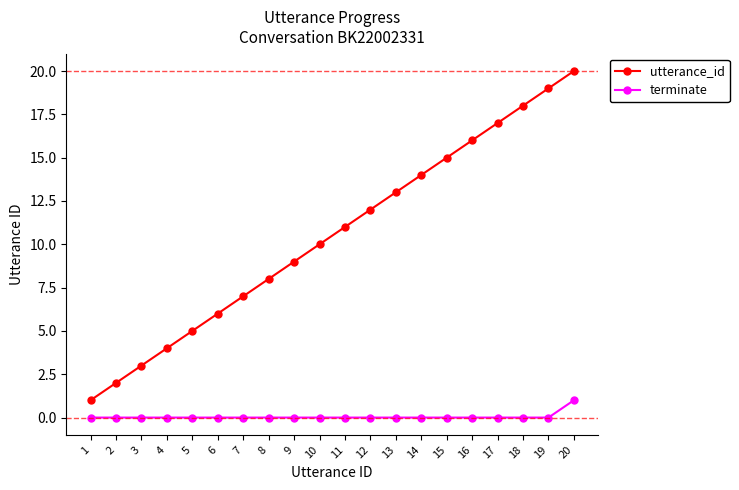

Reading left to right, transcribe all the data shown in this chart.

utterance_id: 1=1	2=2	3=3	4=4	5=5	6=6	7=7	8=8	9=9	10=10	11=11	12=12	13=13	14=14	15=15	16=16	17=17	18=18	19=19	20=20
terminate: 1=0	2=0	3=0	4=0	5=0	6=0	7=0	8=0	9=0	10=0	11=0	12=0	13=0	14=0	15=0	16=0	17=0	18=0	19=0	20=1